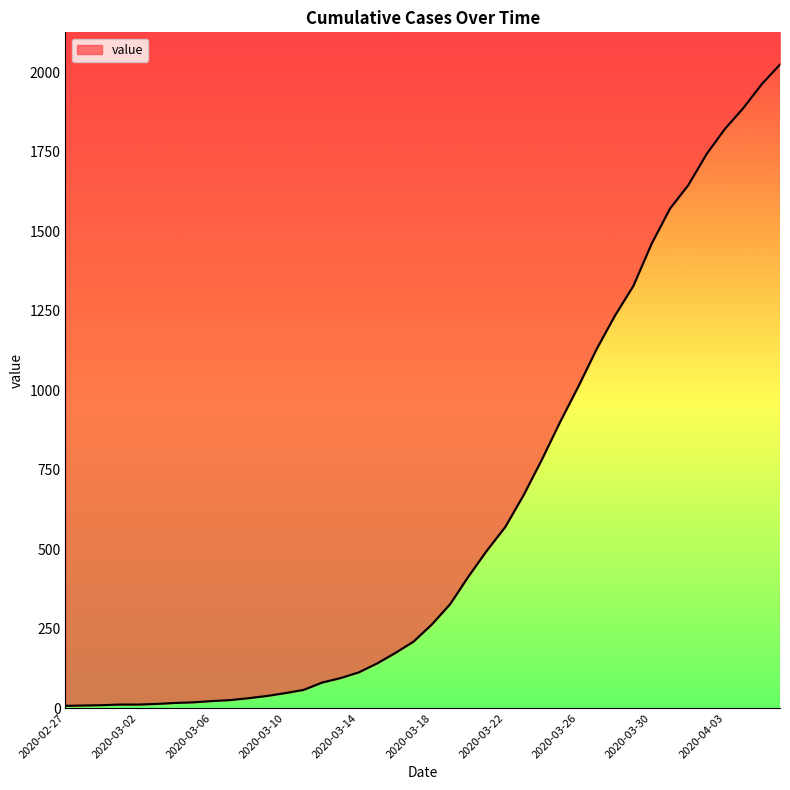

The chart shows a value of 730 at 2020-03-30. True or false?

False